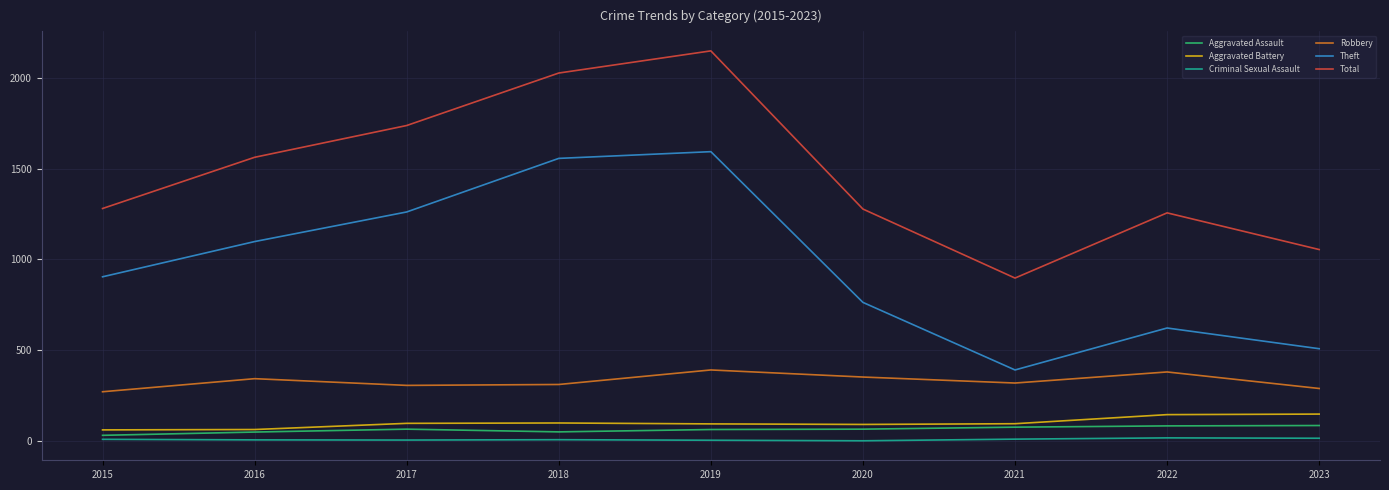

True or false: Robbery has a value of 271 at 2015.

True